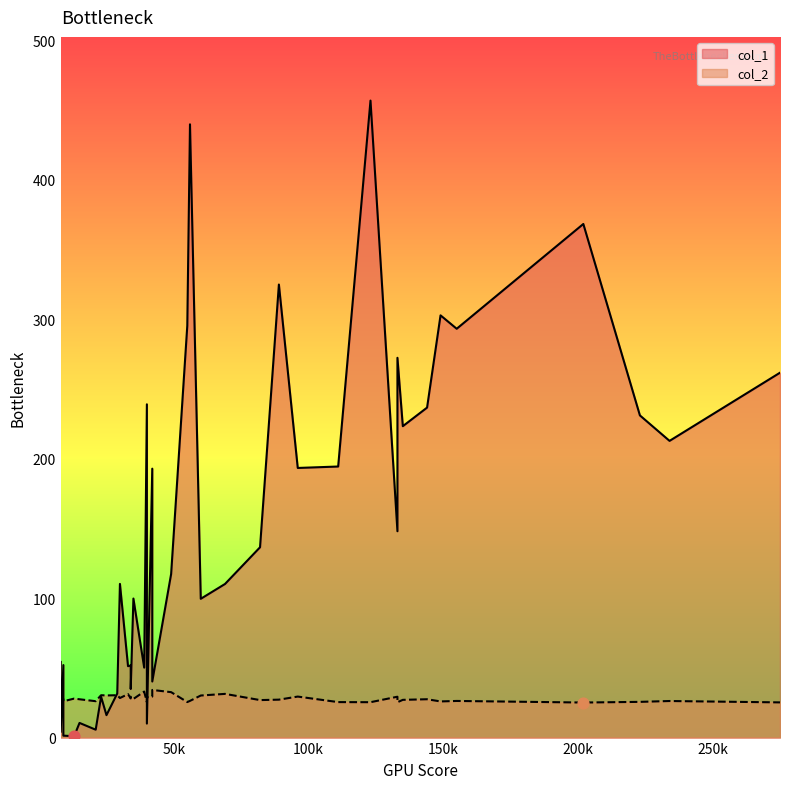

Which series contains the lowest Y value?

col_1